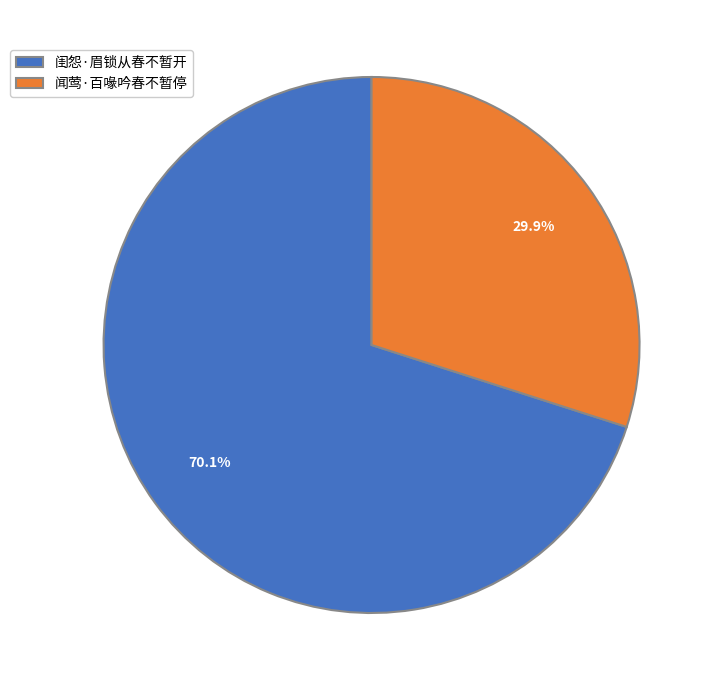

Which category has the biggest portion of the pie?

闺怨·眉锁从春不暂开